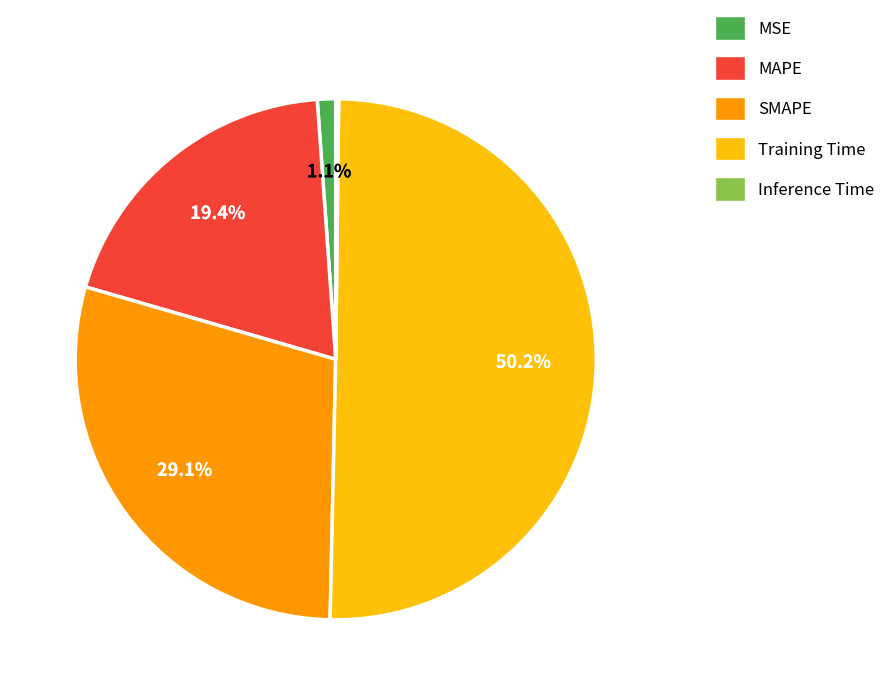

Does MSE account for over 50% of the chart?

No